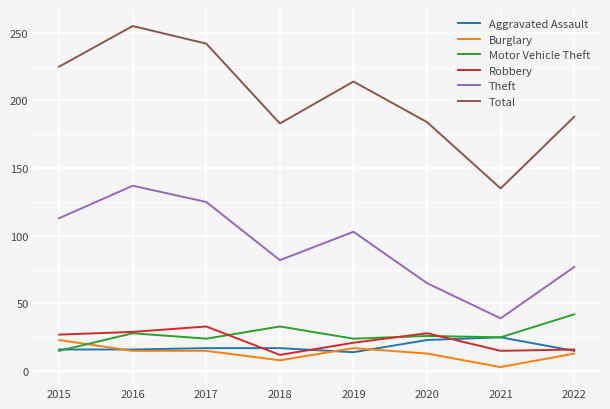

Is it true that Robbery equals 29 at 2016?

True